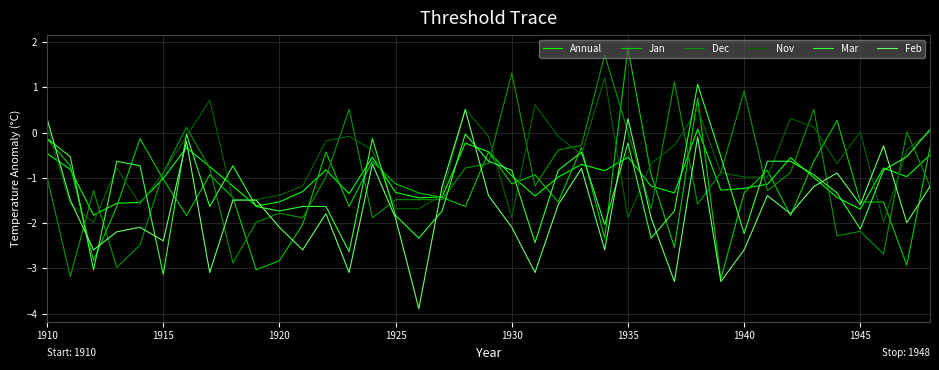

What is the smallest value displayed?

-3.9